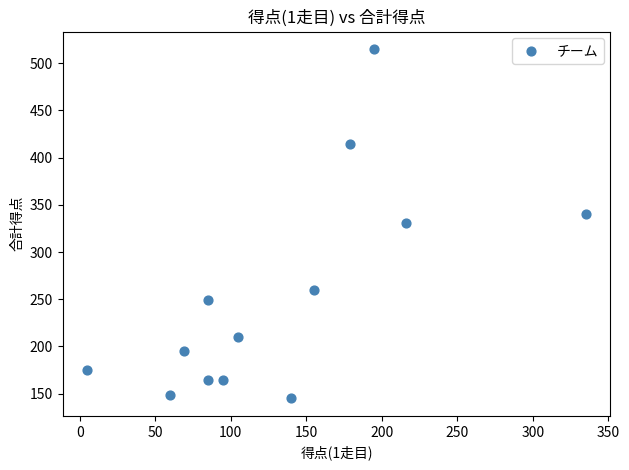

What is the range of X values (max minus min)?

330